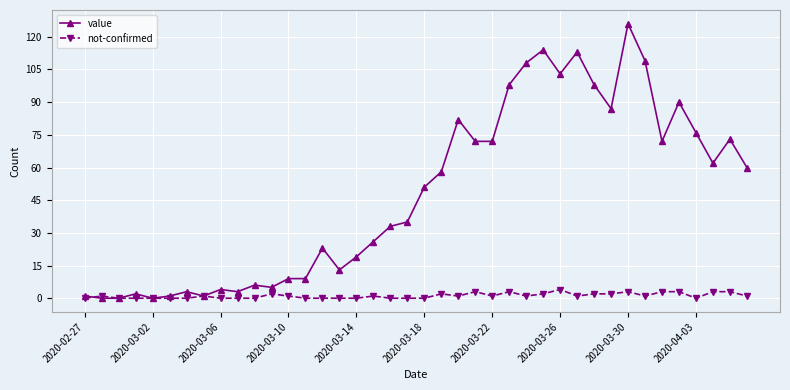

True or false: not-confirmed has more than 0 interior local peaks.

True